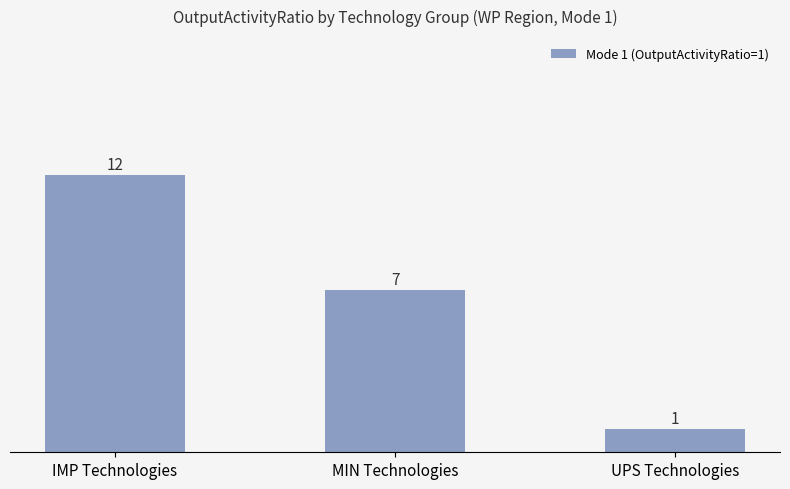

What is the sum of all values?

20